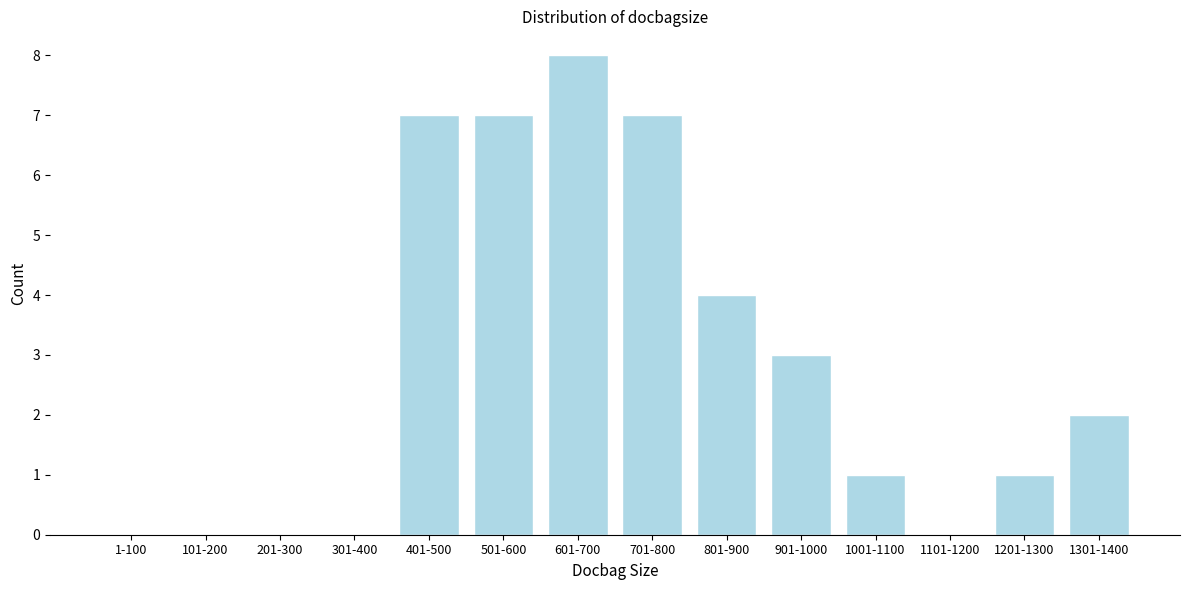

Reading right to left, what are all the values shown in this chart?

1301-1400=2	1201-1300=1	1101-1200=0	1001-1100=1	901-1000=3	801-900=4	701-800=7	601-700=8	501-600=7	401-500=7	301-400=0	201-300=0	101-200=0	1-100=0